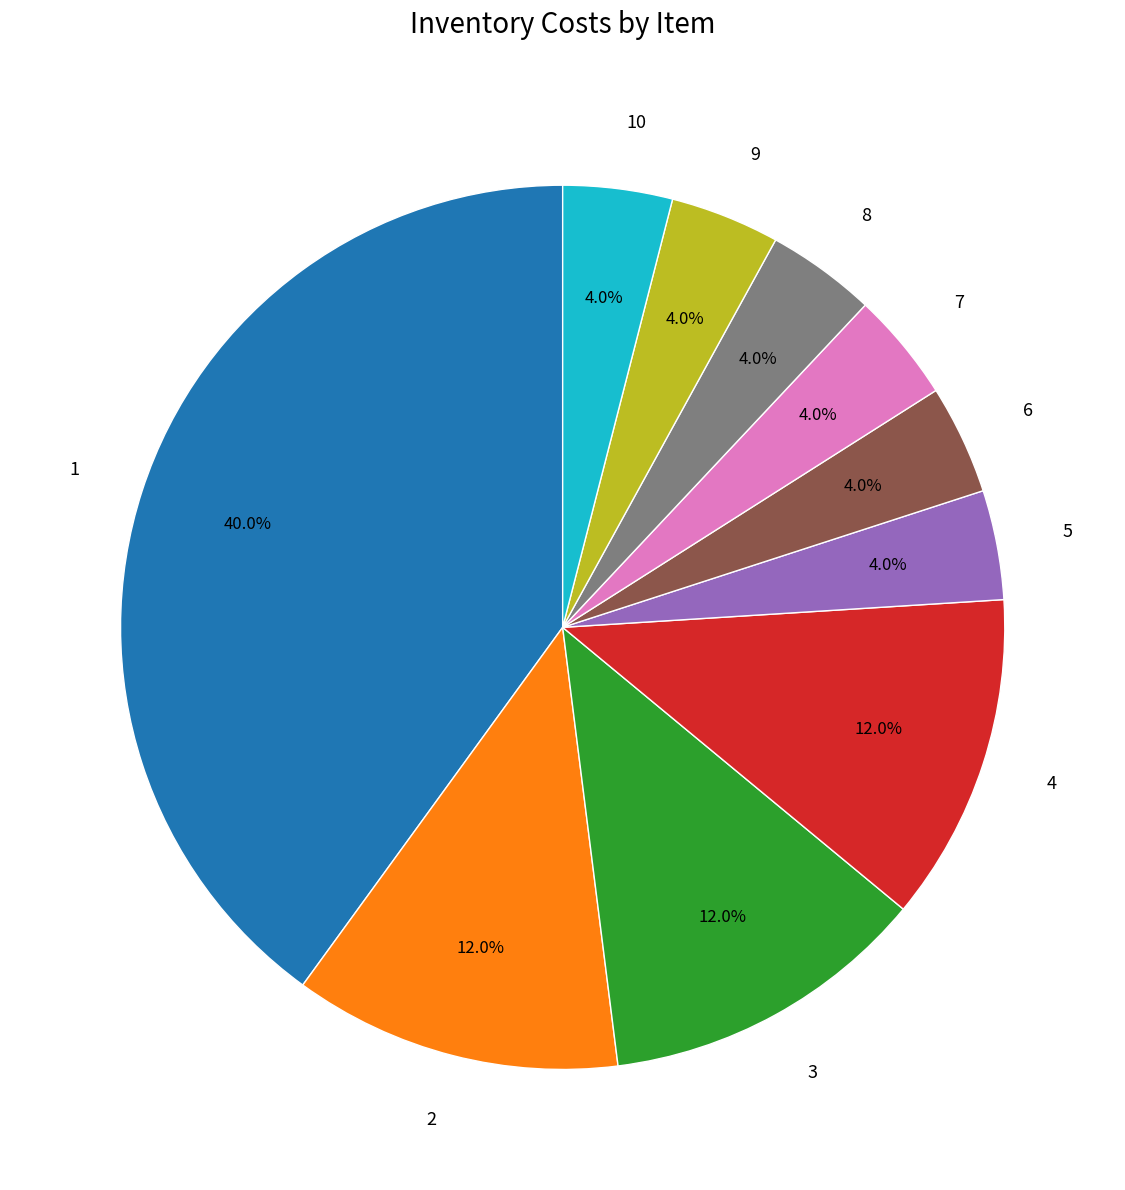

Between 9 and 2, which is larger?

2